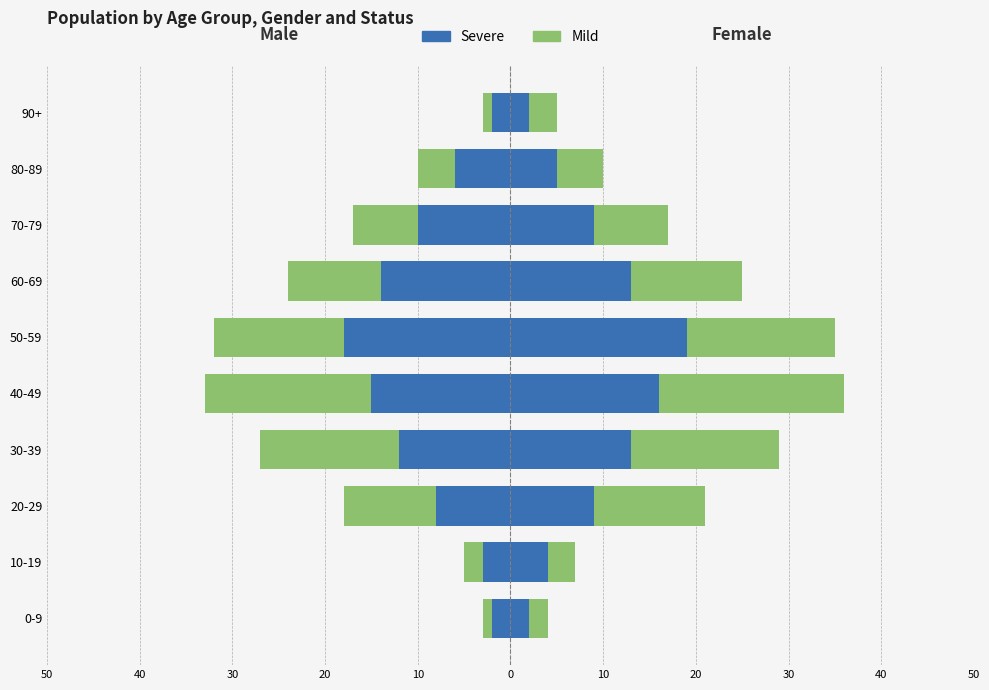

Which has a higher value, 90+ or 70-79?

90+